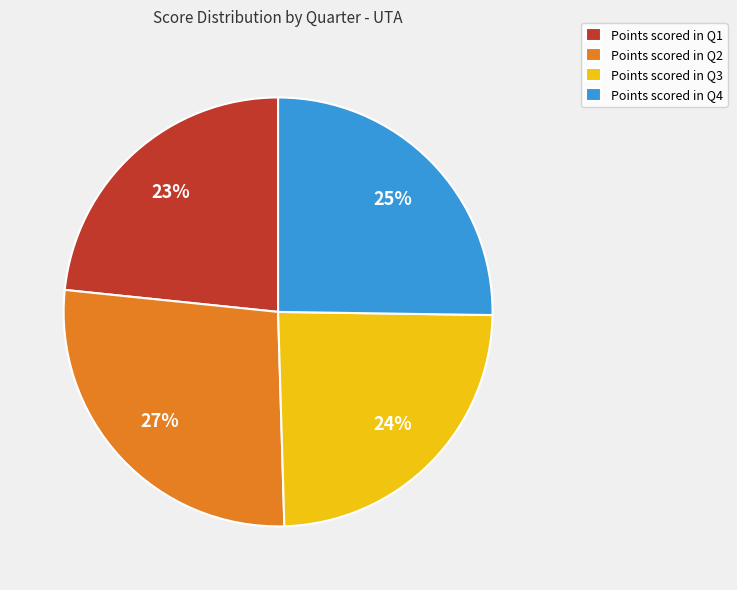

To the nearest percent, what is the difference between the largest and smallest slice percentages?

4%